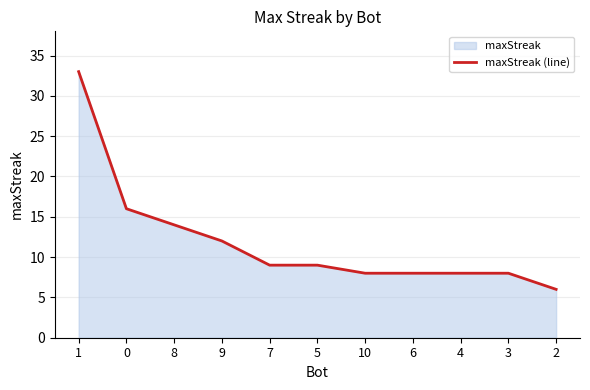

List the labels in order of value, smallest first.

2, 10, 6, 4, 3, 7, 5, 9, 8, 0, 1